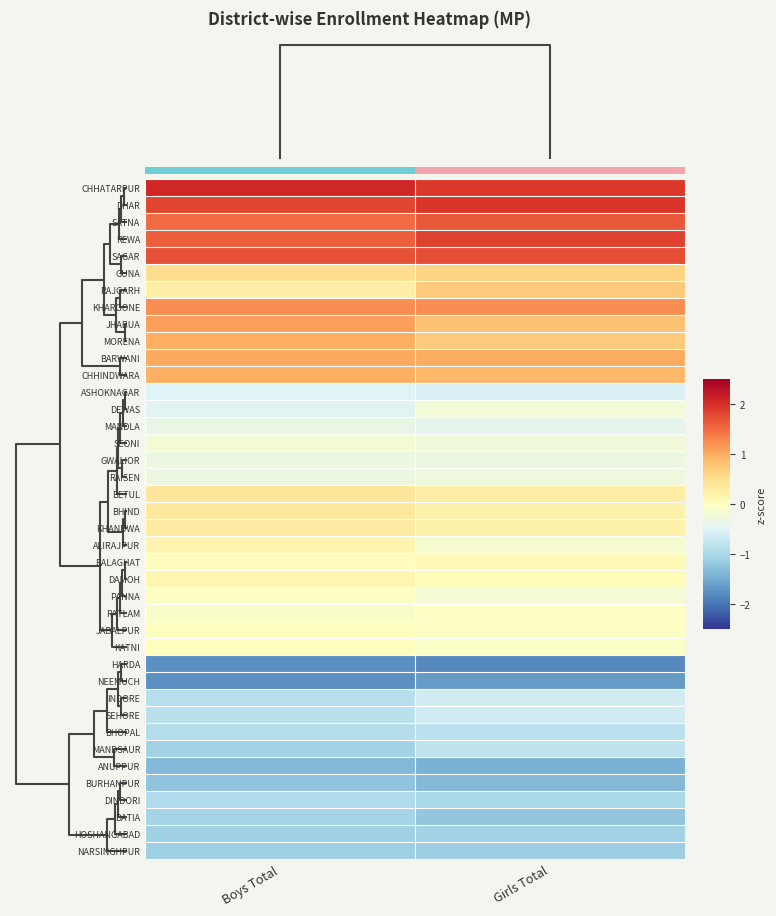

What is the smallest value displayed?

-1.8